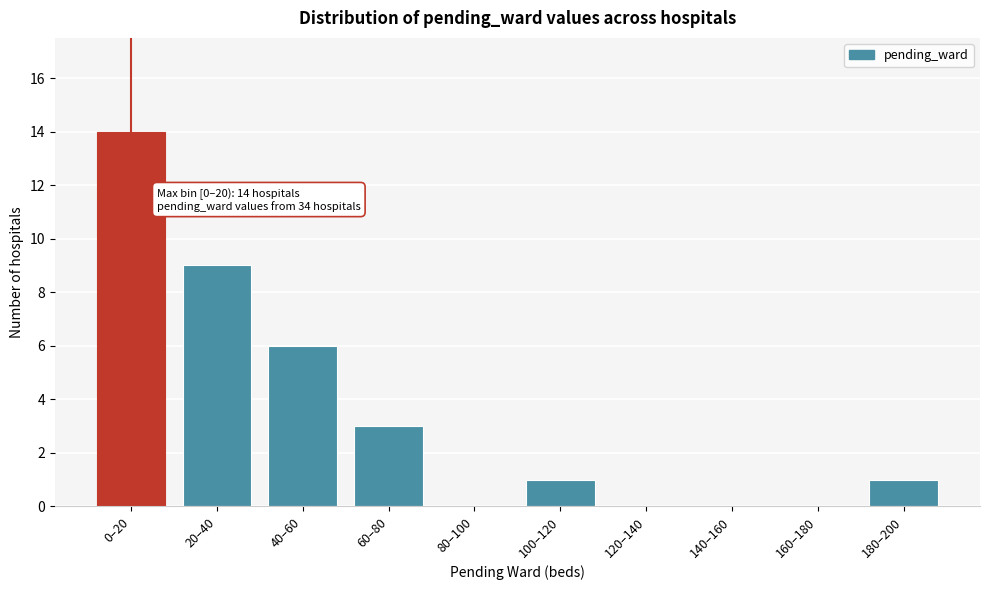

Reading left to right, list all the values displayed in this chart.

0–20=14	20–40=9	40–60=6	60–80=3	80–100=0	100–120=1	120–140=0	140–160=0	160–180=0	180–200=1